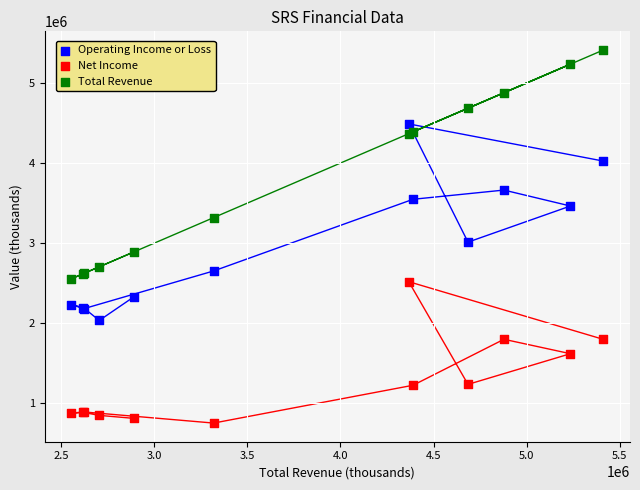

What are all the series names shown in the legend?

Operating Income or Loss, Net Income, Total Revenue